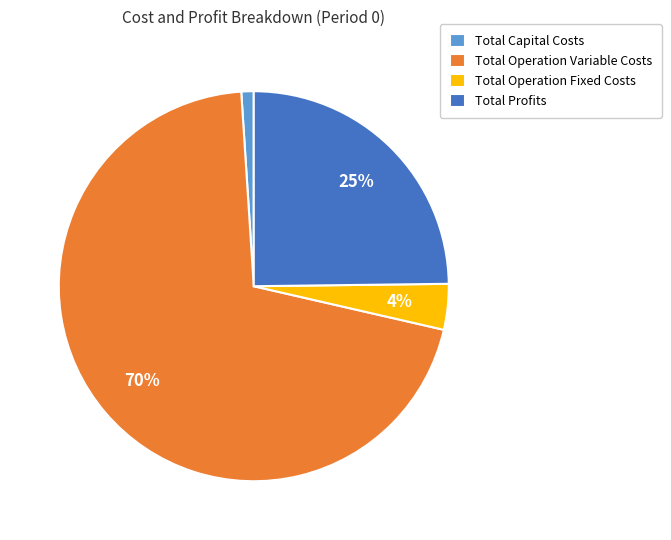

True or false: Total Capital Costs accounts for 1% of the total.

True